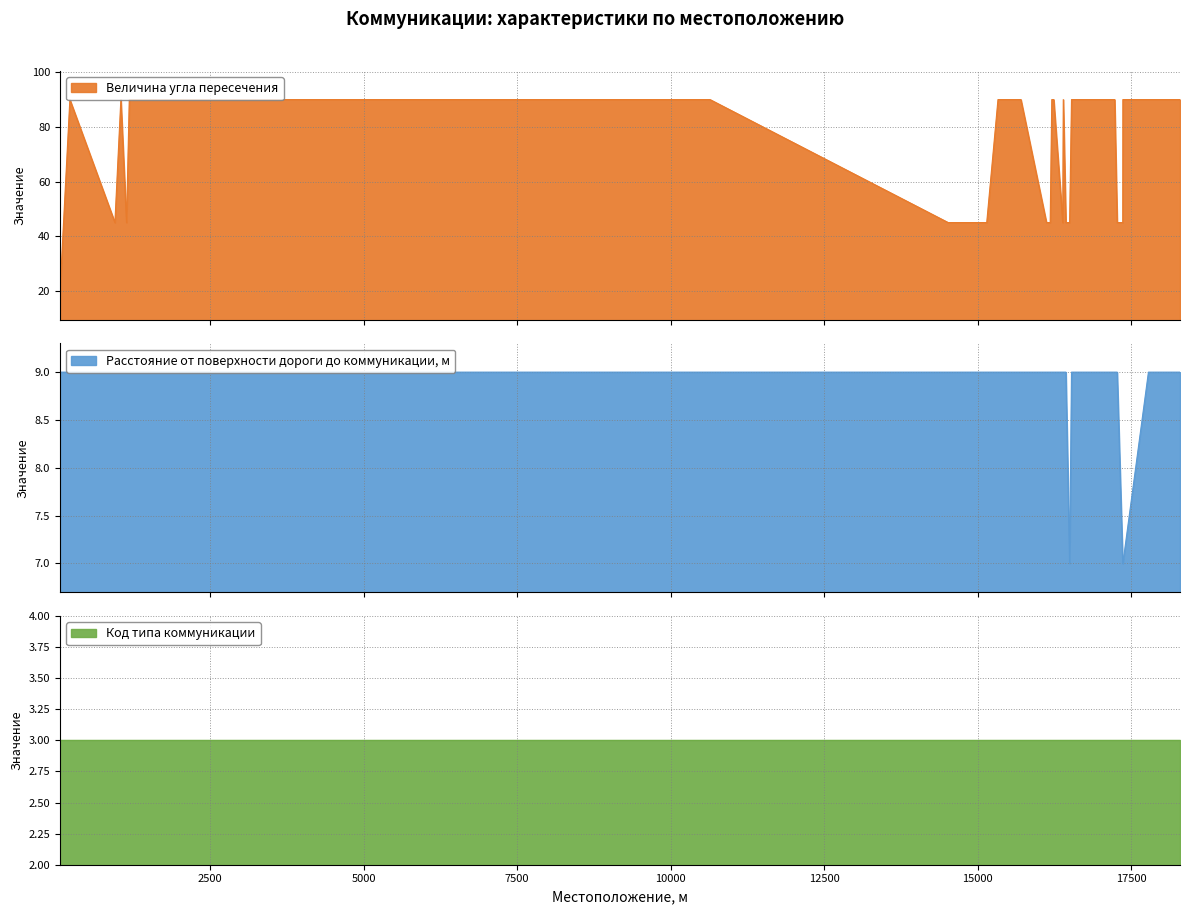

Which series has the largest total across all categories?

Величина угла пересечения